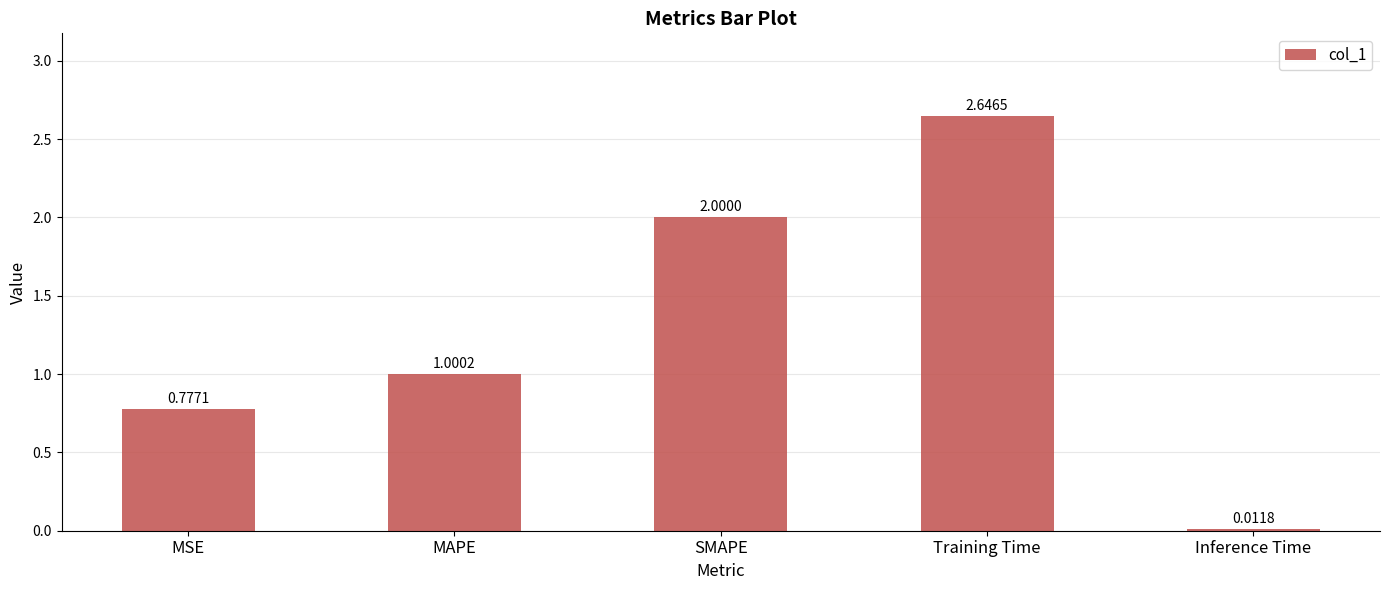

List the labels in order of value, largest first.

Training Time, SMAPE, MAPE, MSE, Inference Time